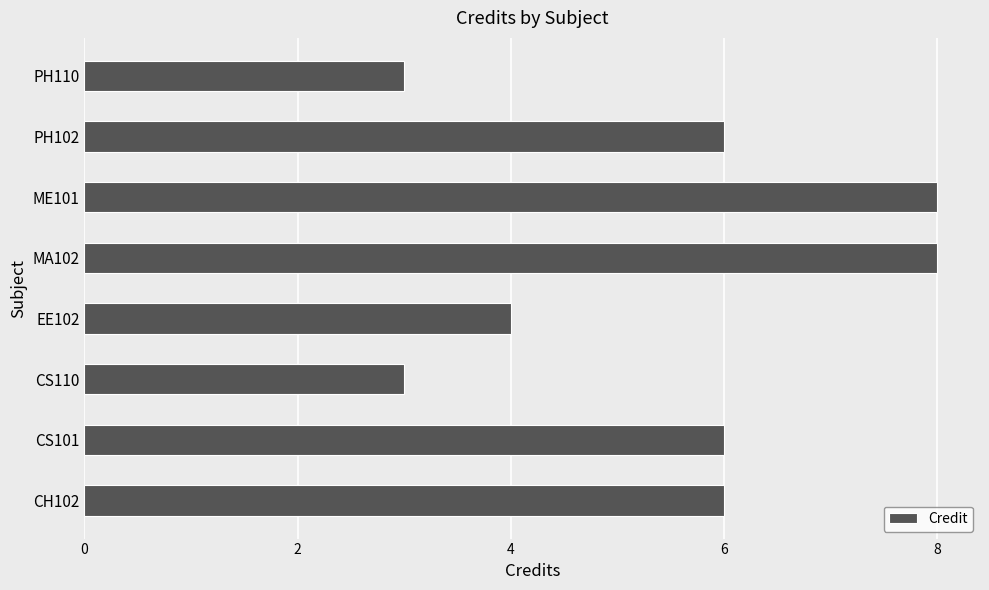

True or false: the data shows 2 at CH102.

False